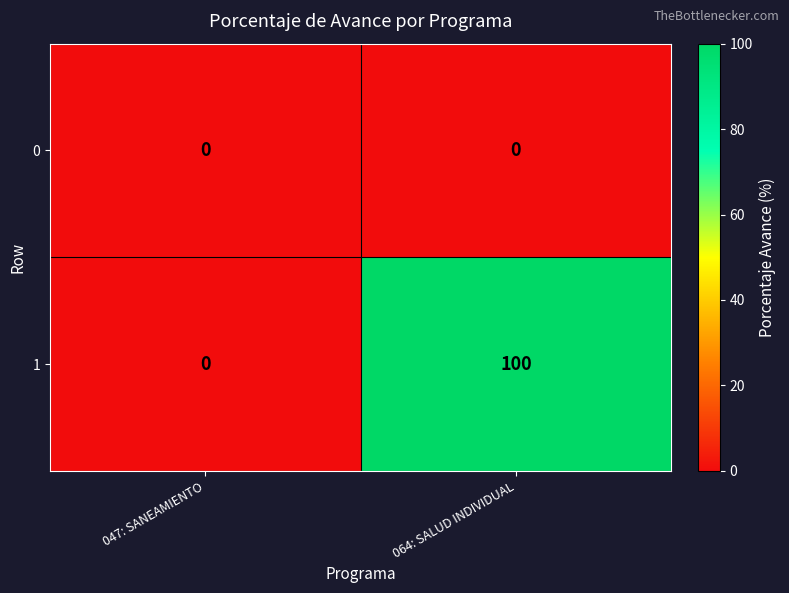

List the series in order of their overall mean, highest first.

1, 0